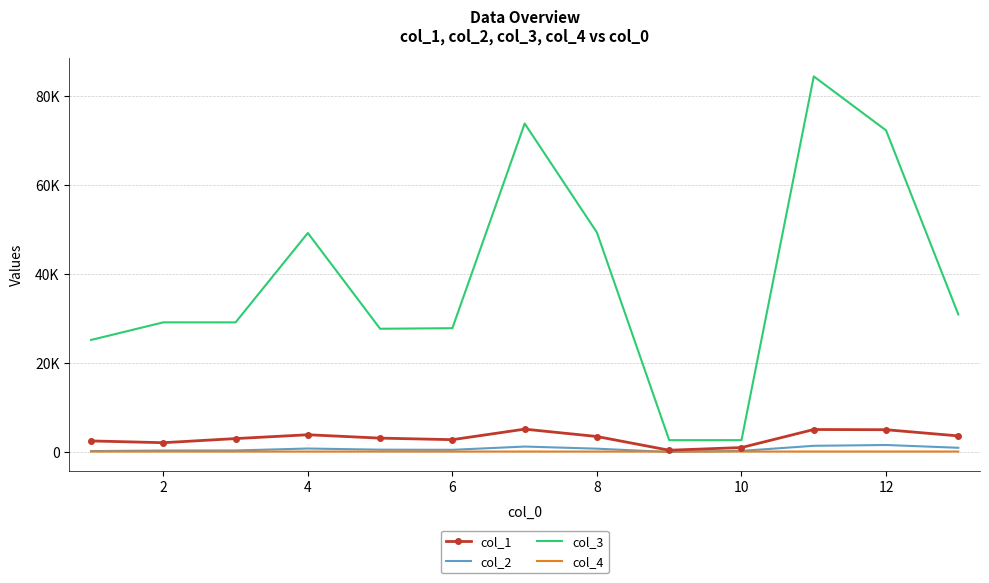

What are all the series names shown in the legend?

col_1, col_2, col_3, col_4